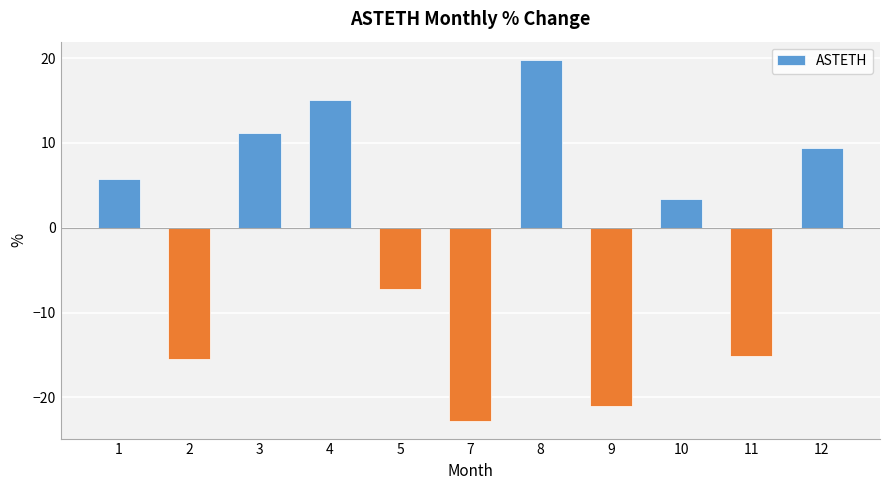

The chart shows a value of -7.2 at 5. True or false?

True